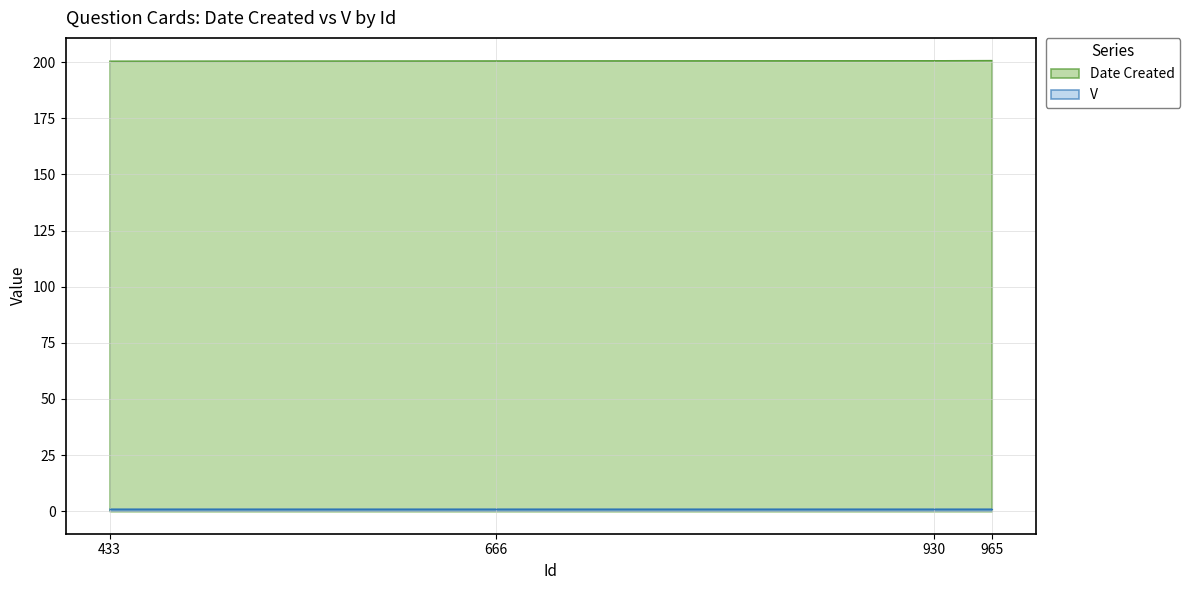

Does the chart have visible grid lines?

Yes